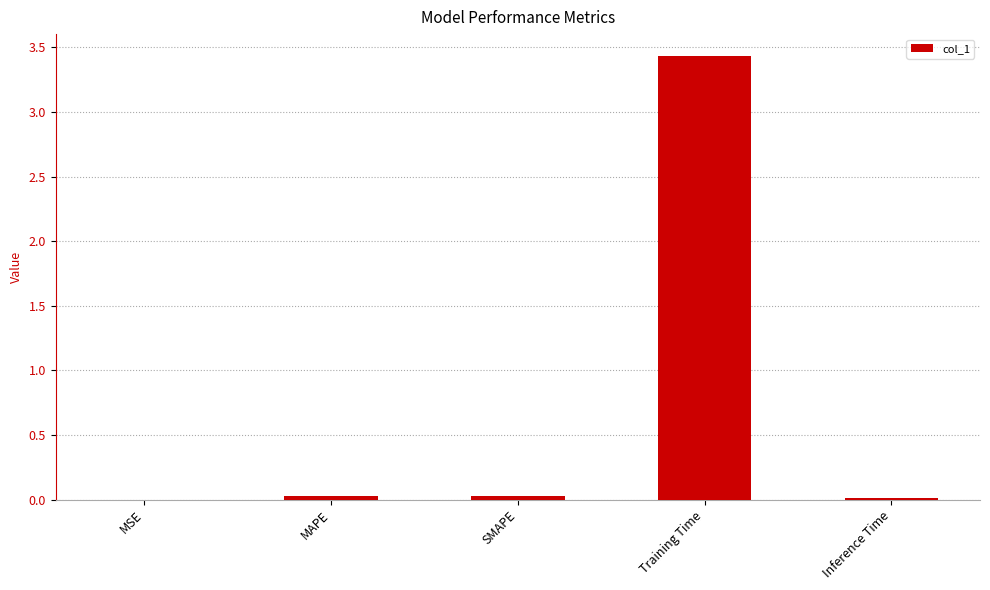

True or false: the data shows 0.0 at Inference Time.

True